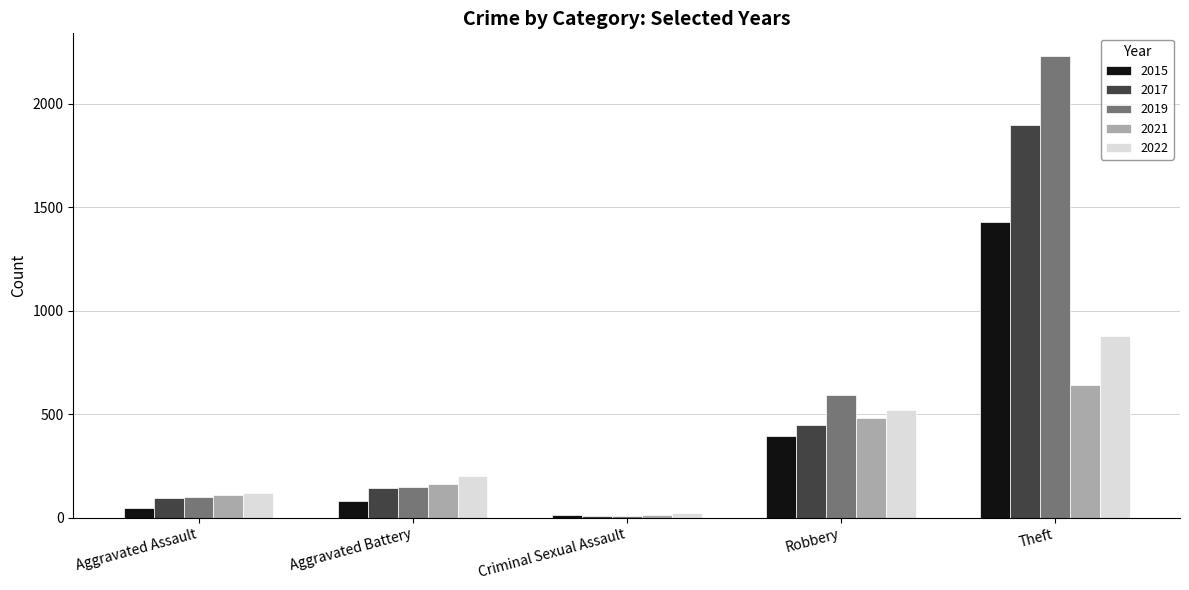

Which series changed the most between Aggravated Battery and Theft?

2019